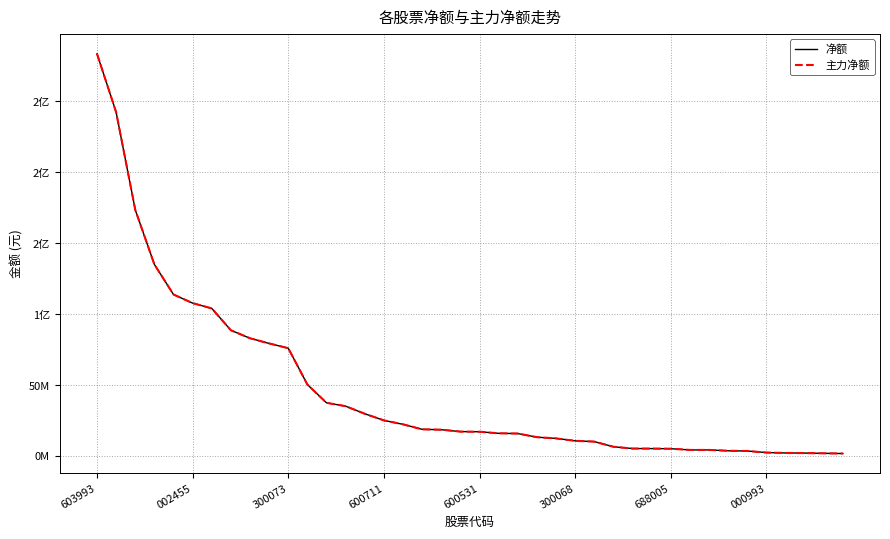

List the series in order of their peak value, highest first.

净额, 主力净额